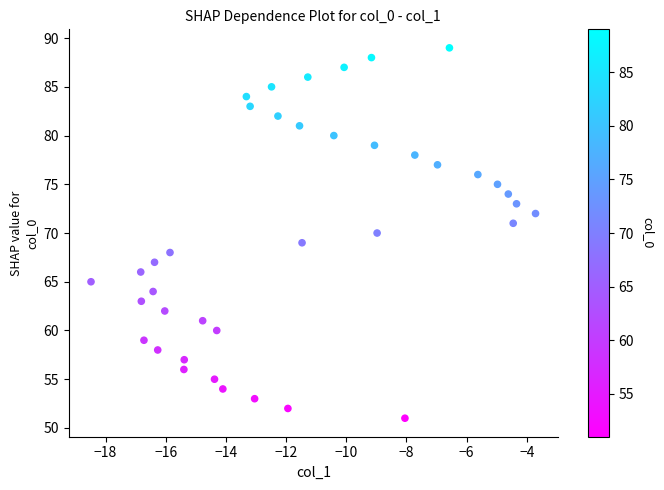

What is the range of Y values (max minus min)?

38